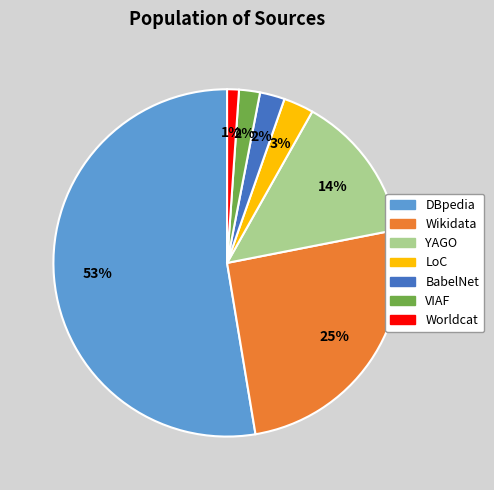

To the nearest percent, what is the difference between the BabelNet and Wikidata slice percentages?

23%